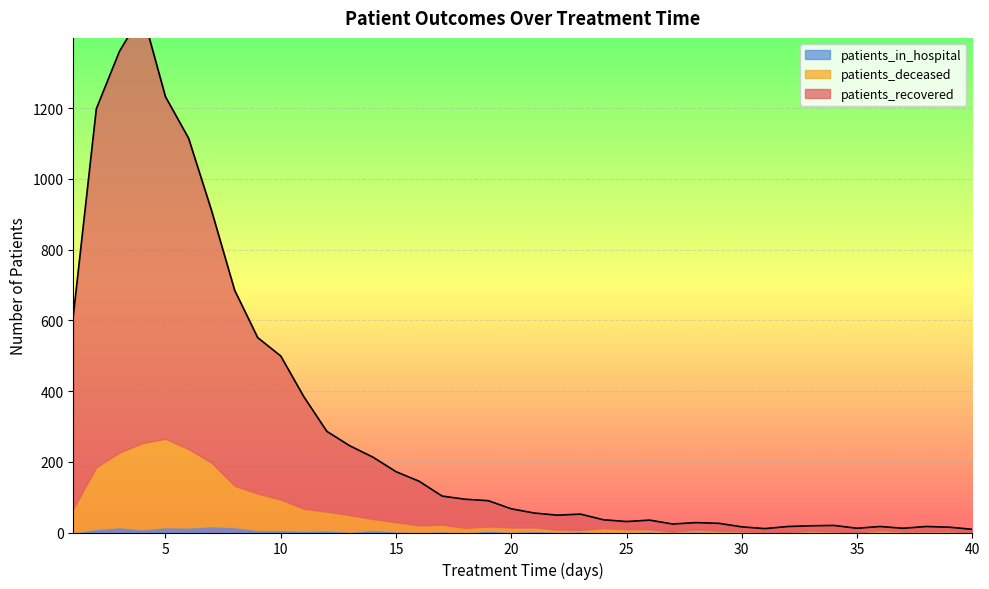

List the labels in order of patients_in_hospital value, smallest first.

1, 18, 24, 27, 29, 30, 32, 33, 35, 36, 37, 40, 16, 25, 31, 34, 38, 13, 20, 22, 39, 15, 17, 23, 26, 28, 21, 11, 19, 12, 9, 10, 14, 4, 2, 6, 3, 5, 8, 7